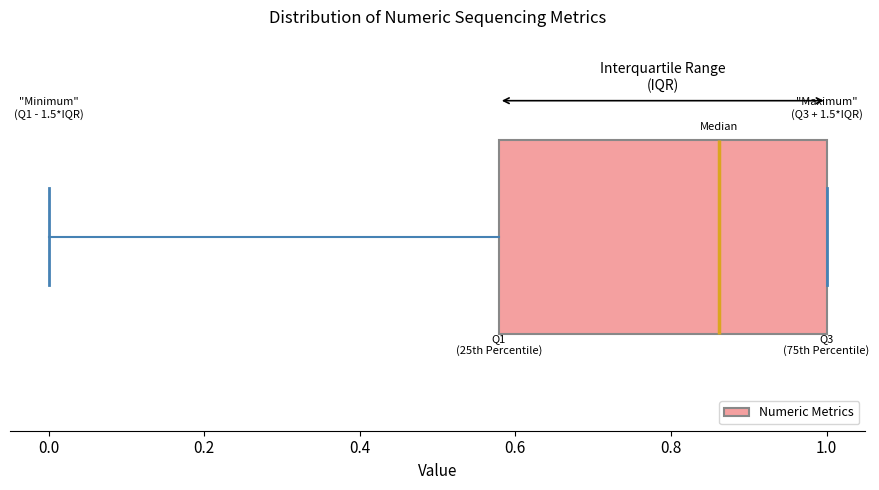

Transcribe this box plot: give where the median line is, the range the box spans, and where the two whiskers end, as read against the x-axis. The values are not printed on the chart, so give them approximately, as read against the axis.

median 0.86, box 0.58 to 1.00, whiskers 0.00 to 1.00